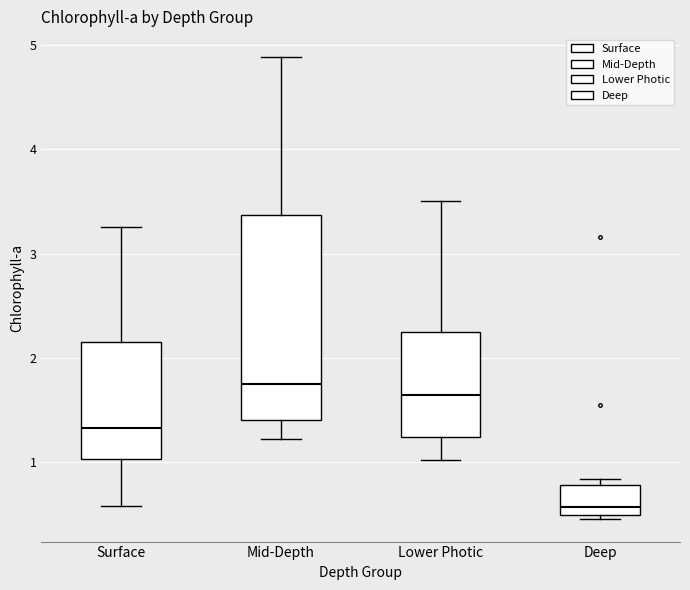

Which box is the tallest, from its lower edge to its upper edge?

Mid-Depth